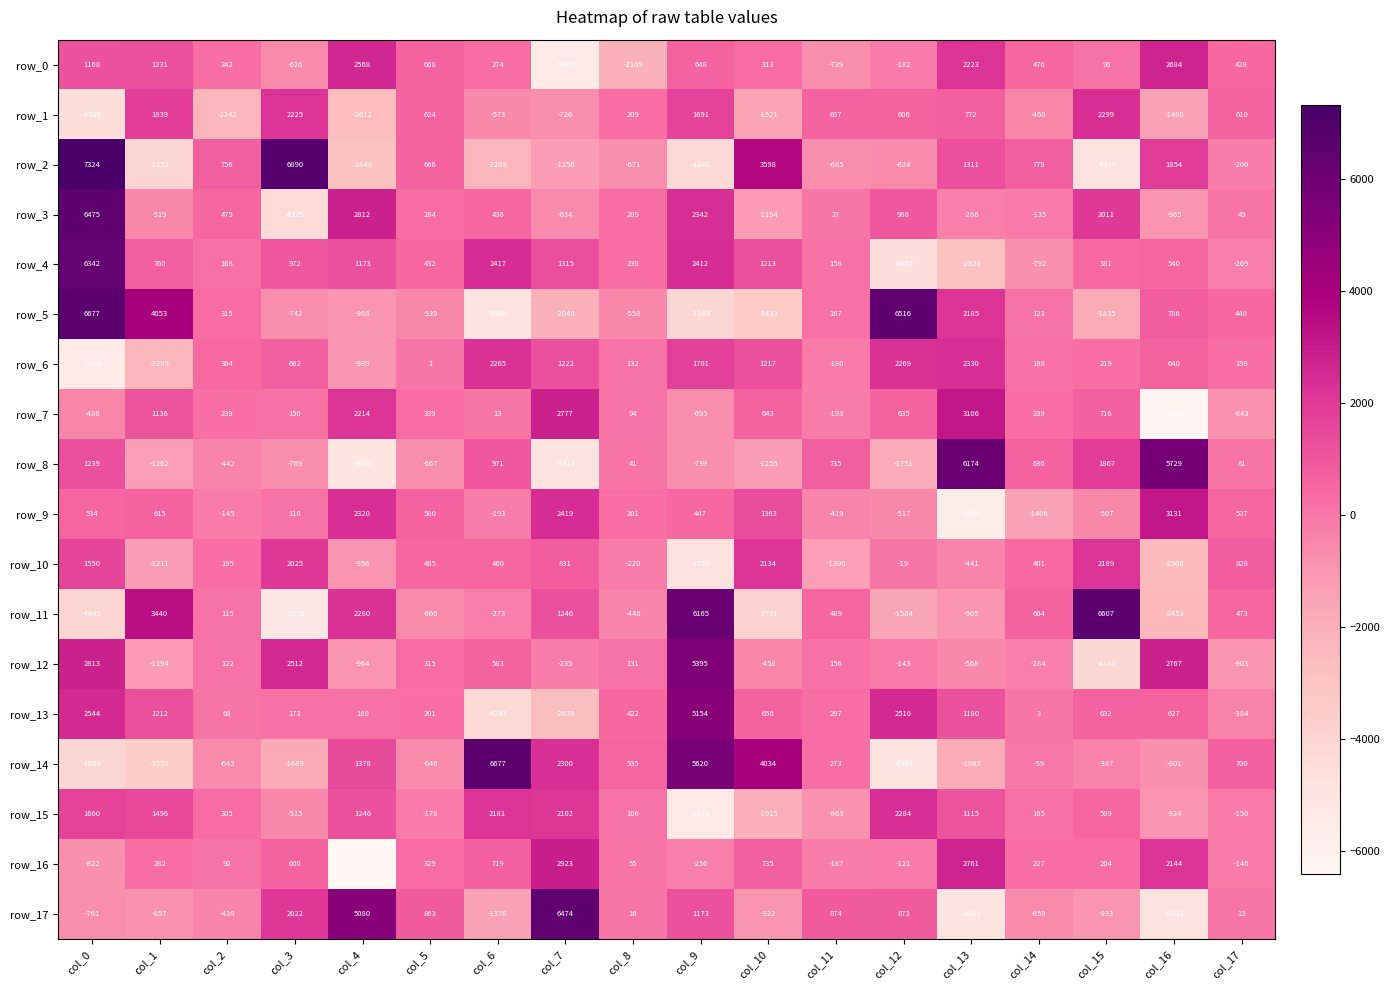

Which category has the lowest value in the row_8 series?

col_4